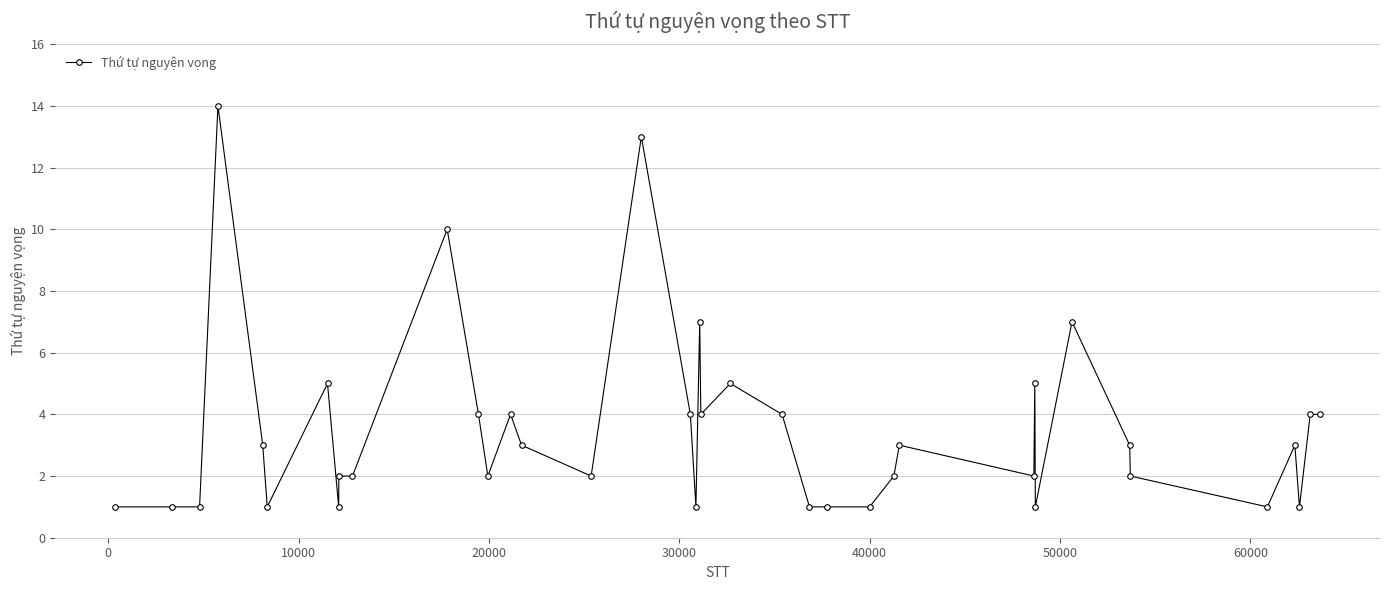

What is the greatest value displayed?

14